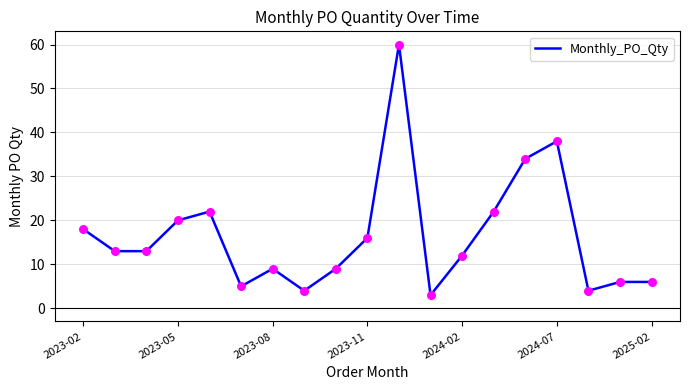

What is the maximum value shown in the chart?

60